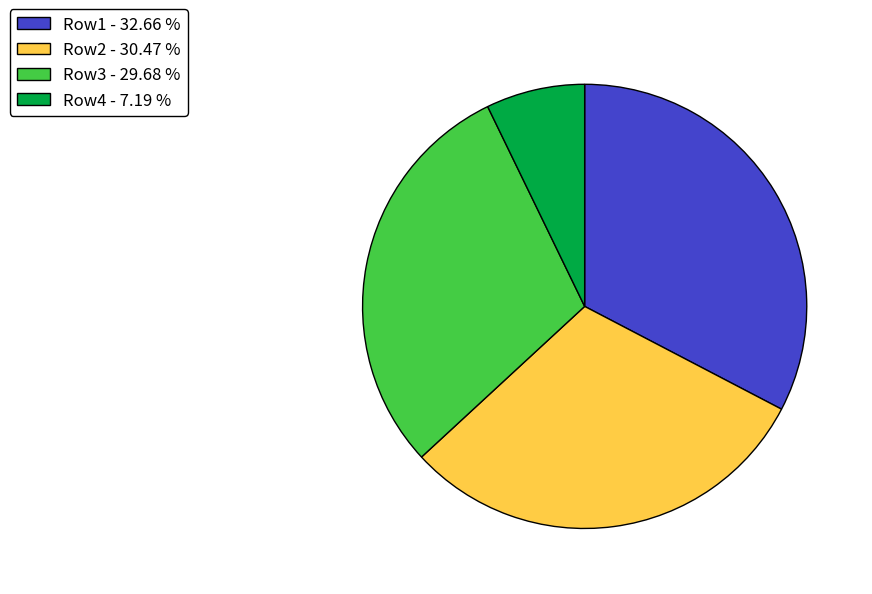

Is Row1 - 32.66 % the majority of the pie?

No